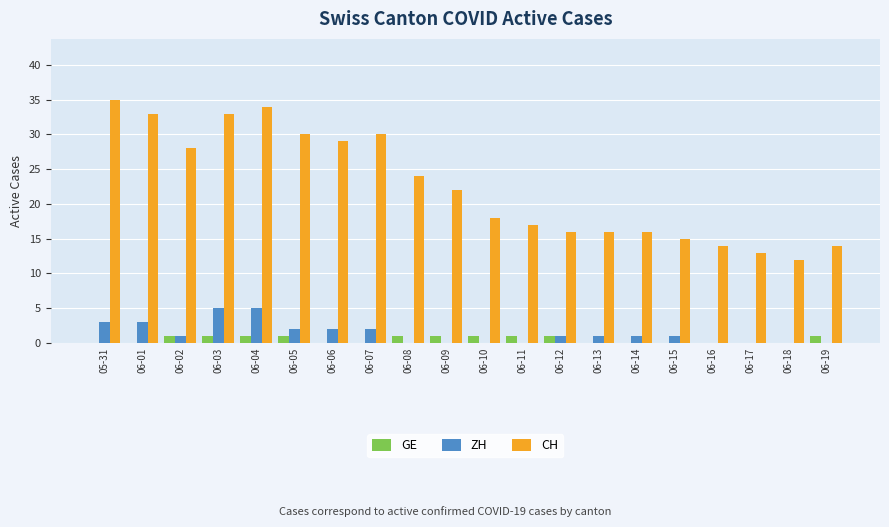

What are all the series names shown in the legend?

GE, ZH, CH